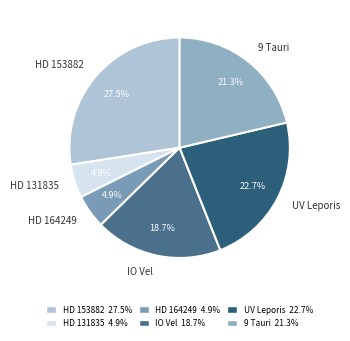

To the nearest percent, what portion does HD 164249 represent?

5%